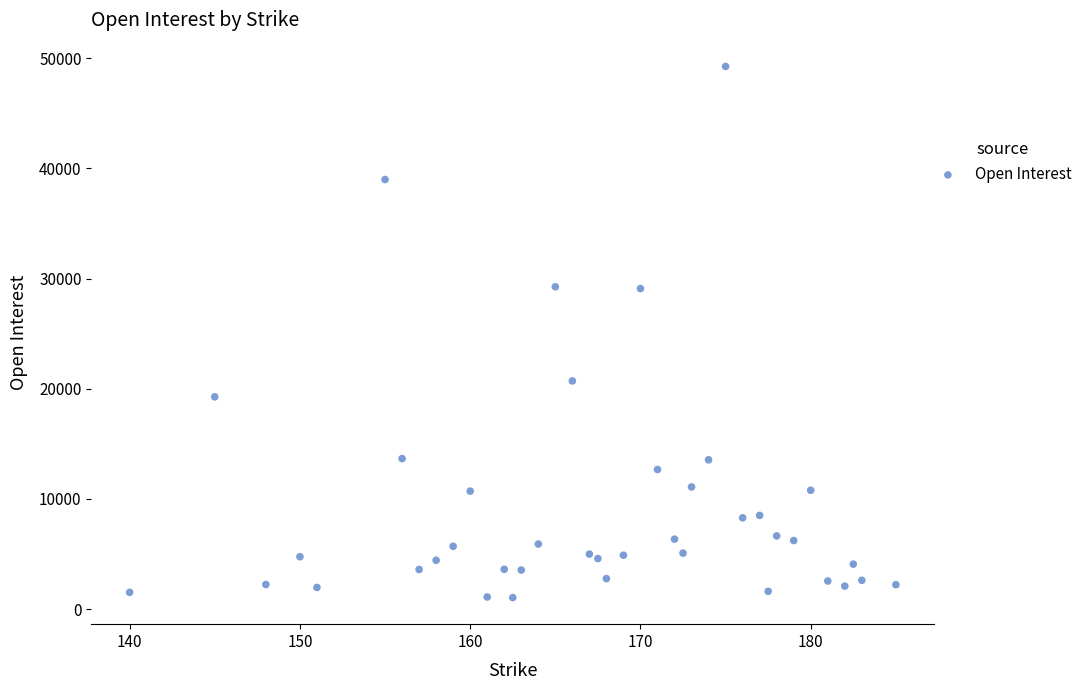

What is the range of Y values (max minus min)?

48205